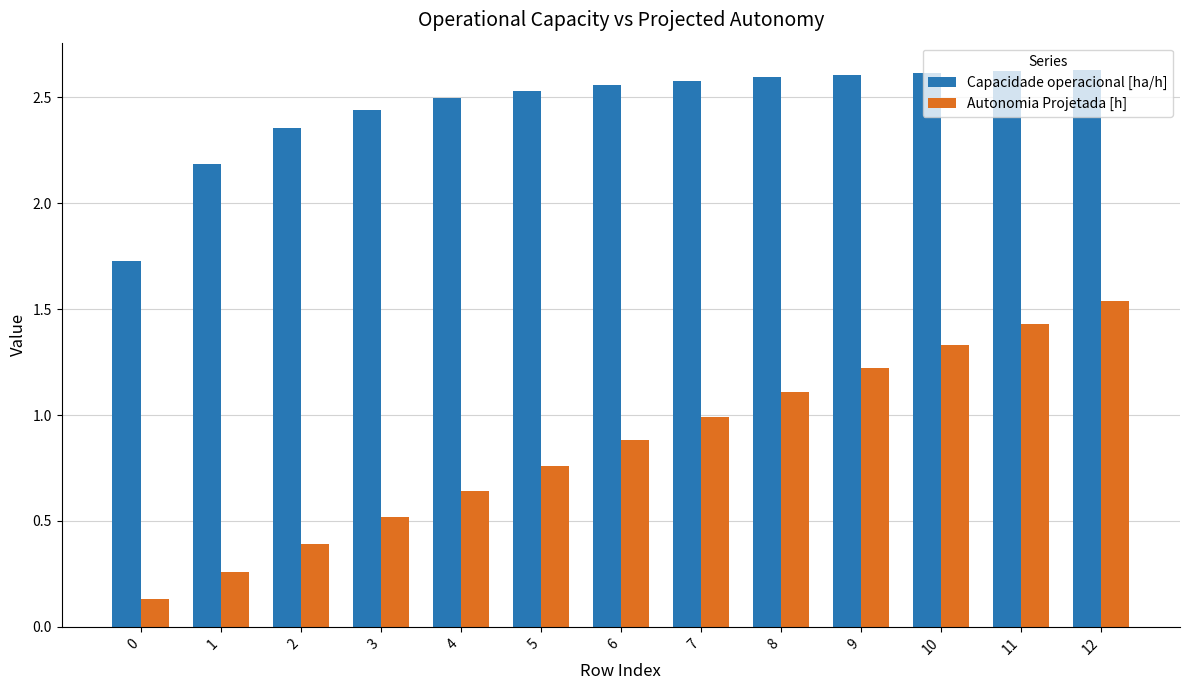

How many data points does each series have?

13